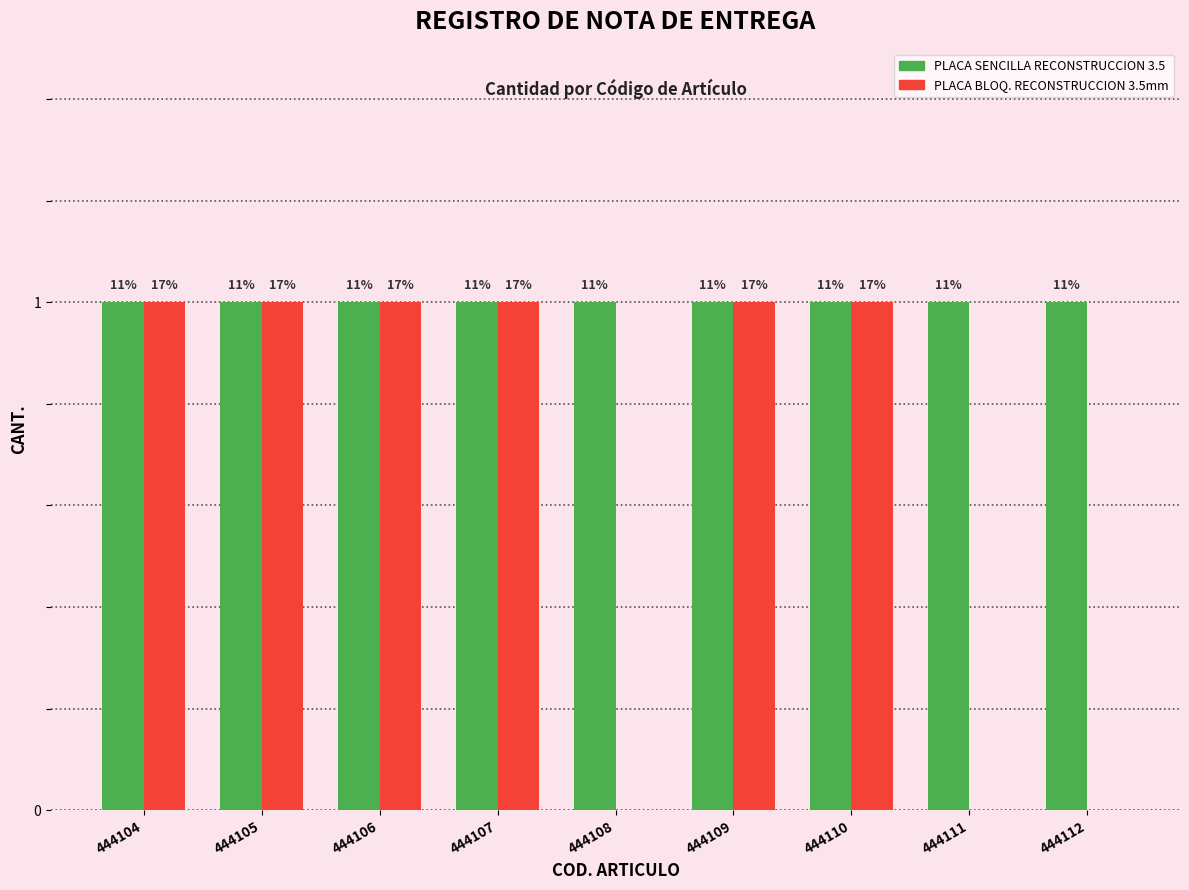

How many groups of bars are there?

9